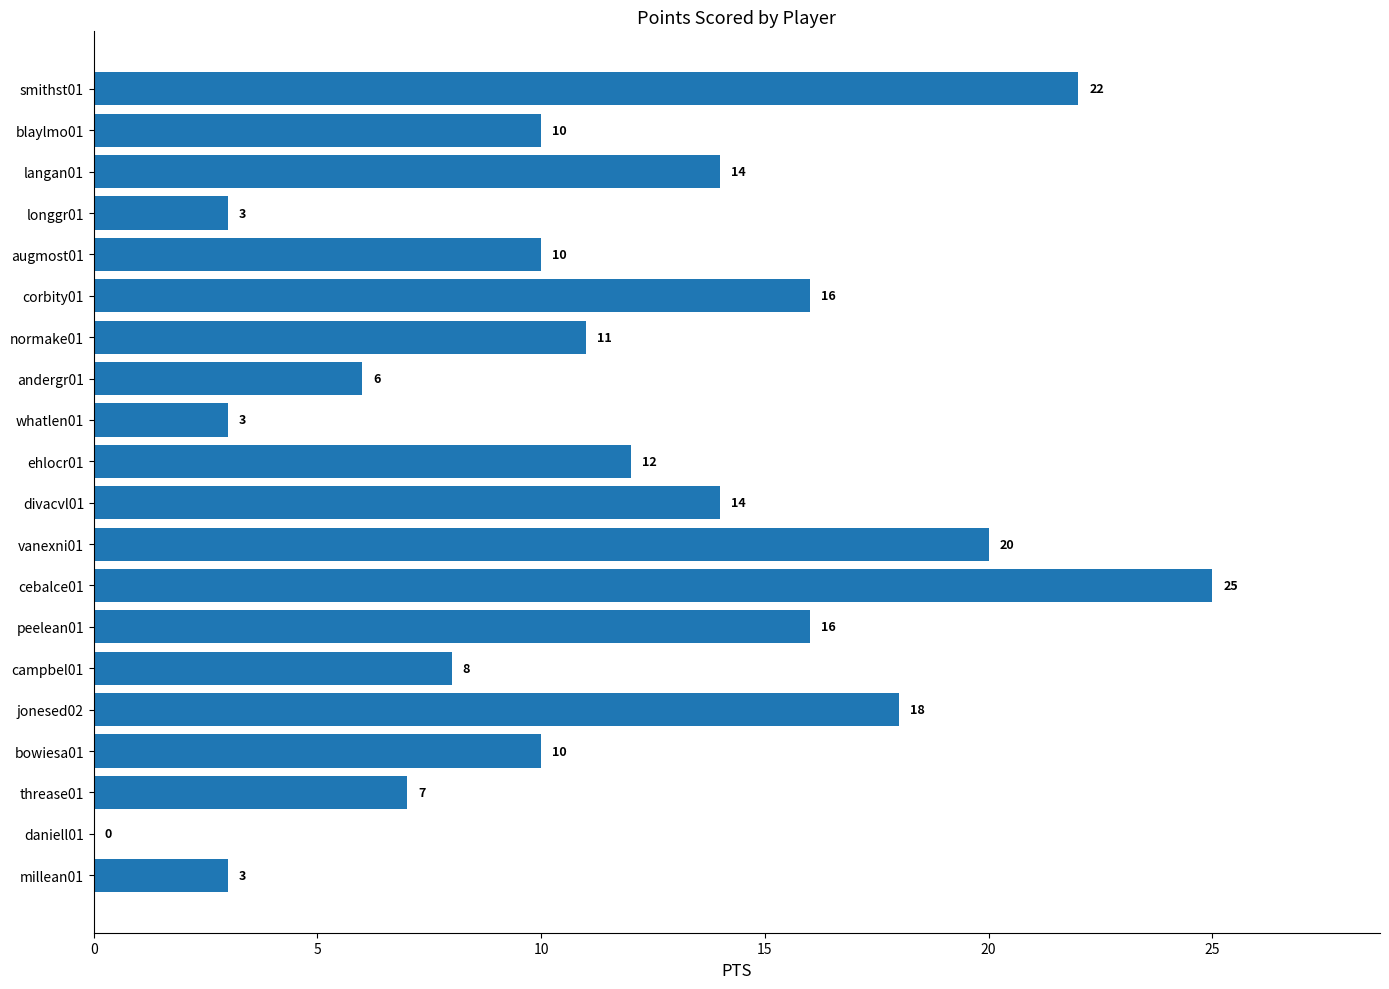

What is the greatest value displayed?

25